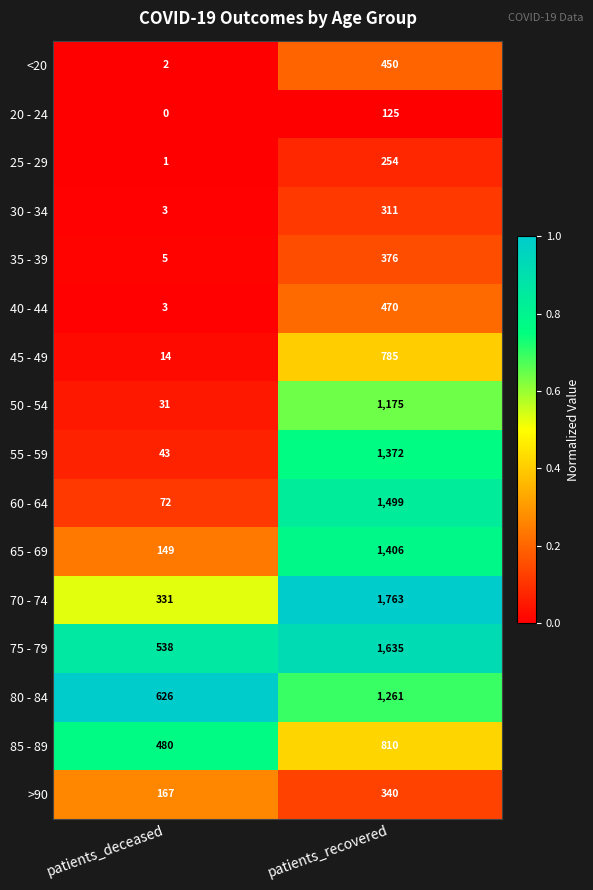

The value of 85 - 89 at patients_deceased is 254. True or false?

False